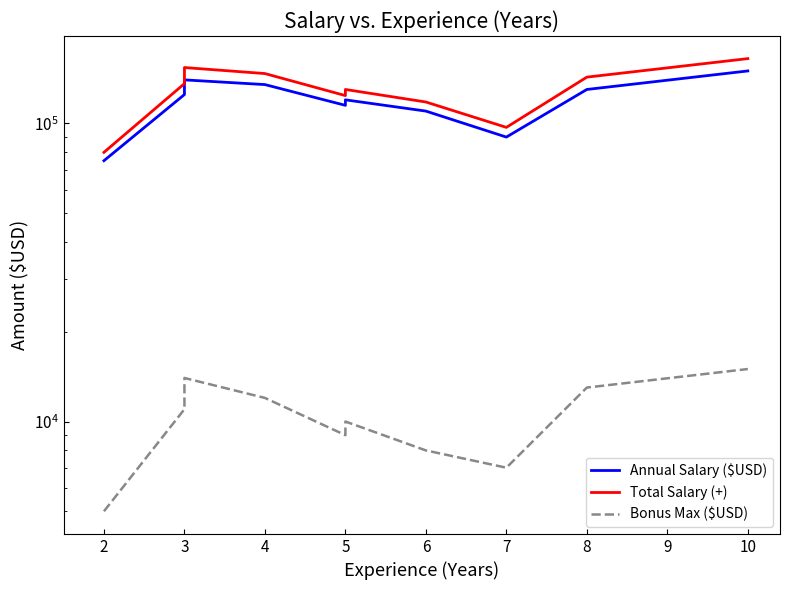

What is the sum of all Annual Salary ($USD) values?

1190000